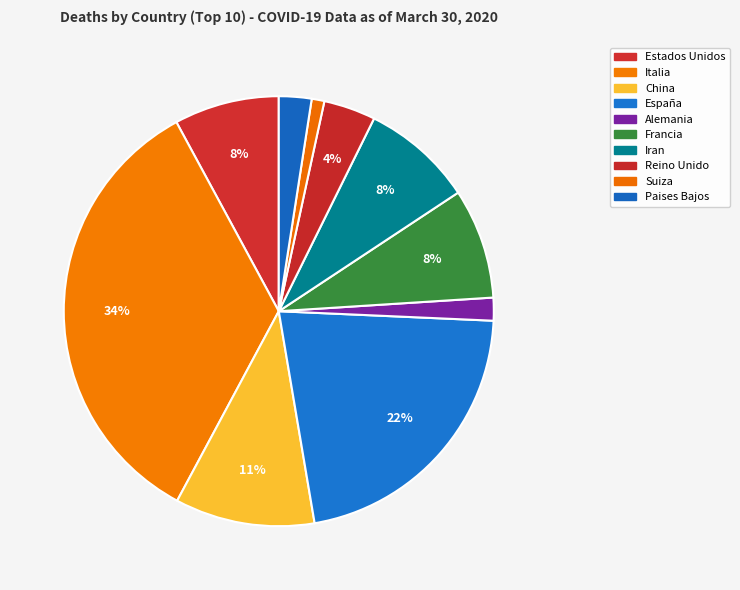

Approximately how many times larger is the value at Paises Bajos compared to Suiza?

2.6